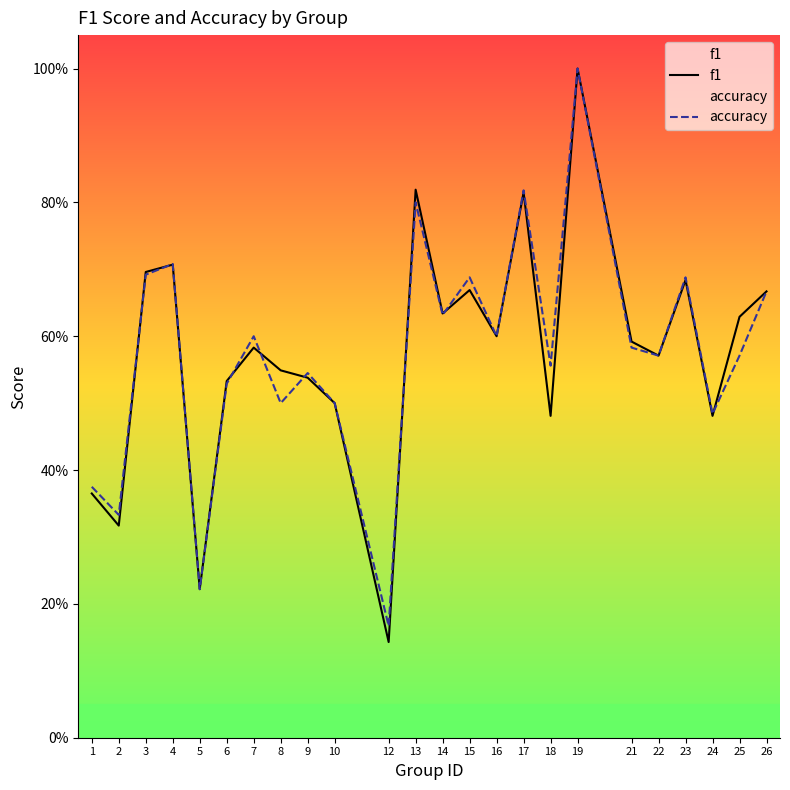

Reading right to left, transcribe all the data shown in this chart.

f1: 0.7	0.6	0.5	0.7	0.6	0.6	1.0	0.5	0.8	0.6	0.7	0.6	0.8	0.1	0.5	0.5	0.5	0.6	0.5	0.2	0.7	0.7	0.3	0.4
accuracy: 0.7	0.6	0.5	0.7	0.6	0.6	1.0	0.6	0.8	0.6	0.7	0.6	0.8	0.2	0.5	0.5	0.5	0.6	0.5	0.2	0.7	0.7	0.3	0.4